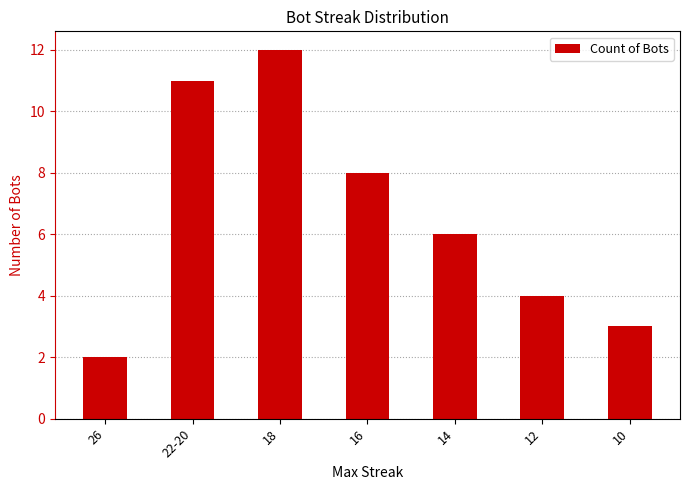

How many categories are shown in the chart?

7